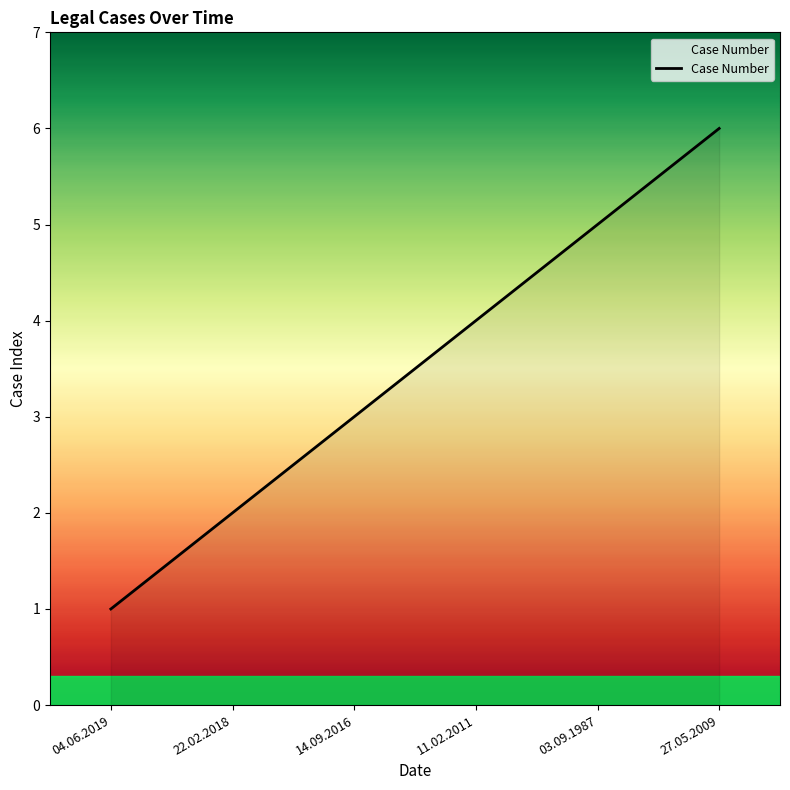

List the labels in order of value, largest first.

27.05.2009, 03.09.1987, 11.02.2011, 14.09.2016, 22.02.2018, 04.06.2019